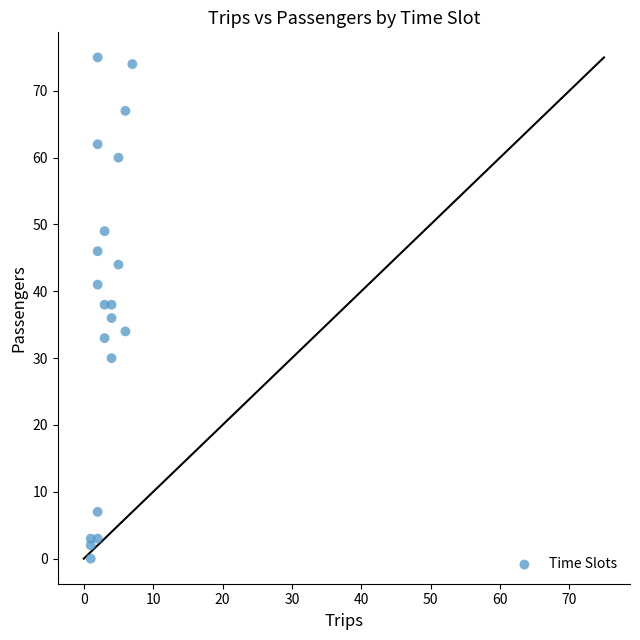

What is the range of Y values (max minus min)?

75